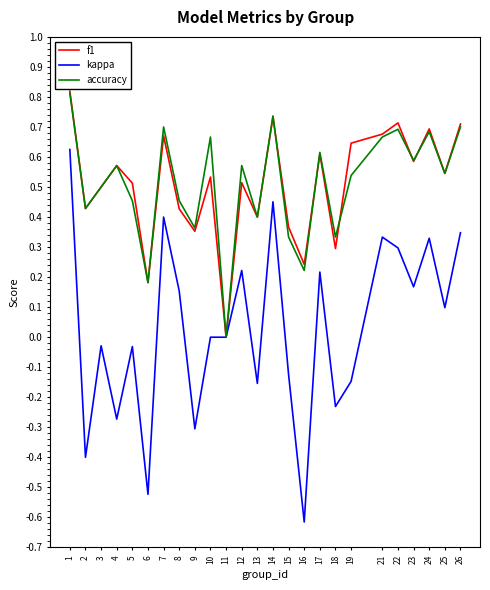

True or false: accuracy and f1 cross at least once.

True